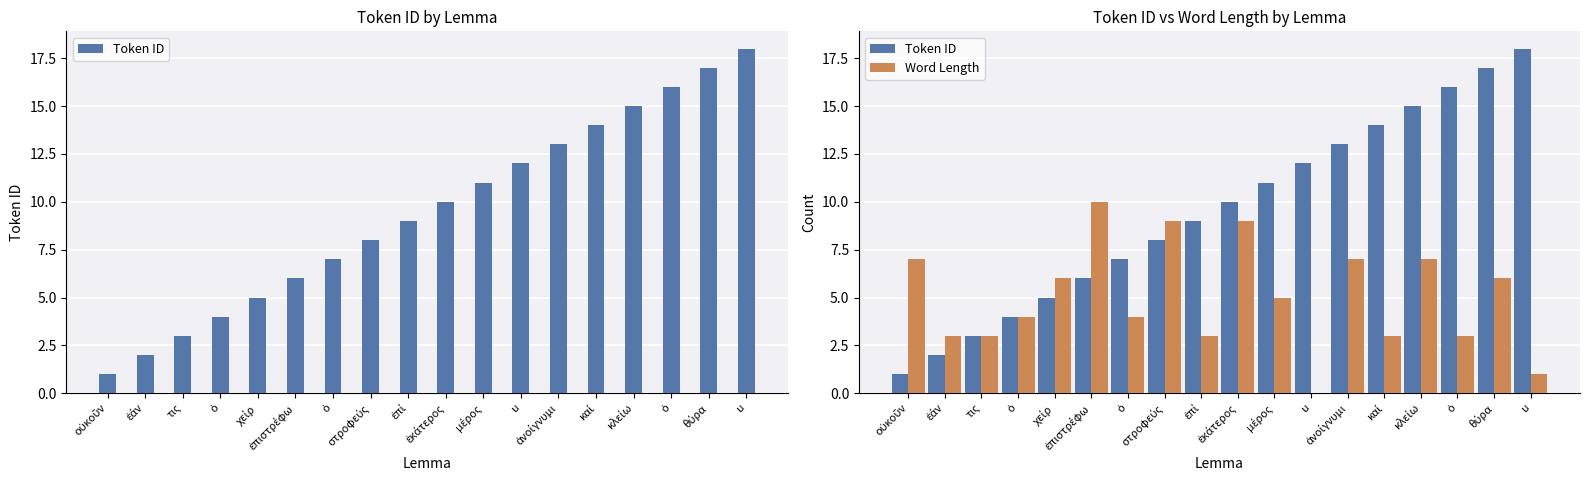

What is the value of the Token ID bar at the 14th from the left?

14